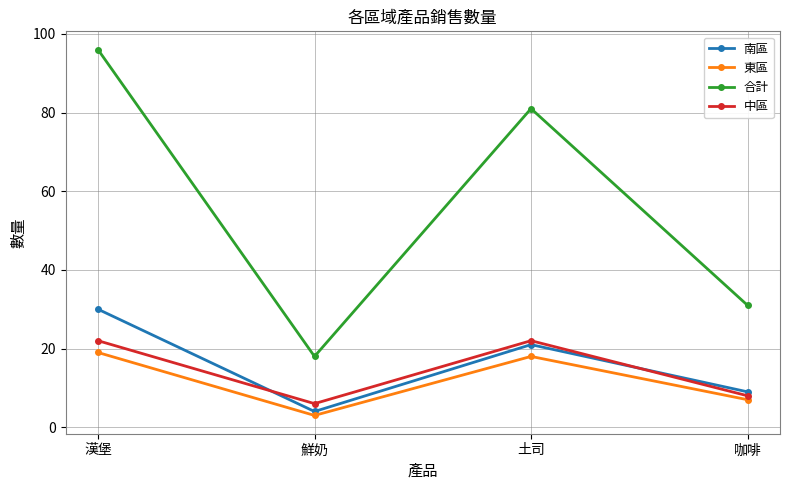

What is the difference between the maximum and second lowest values in the 合計 series?

65